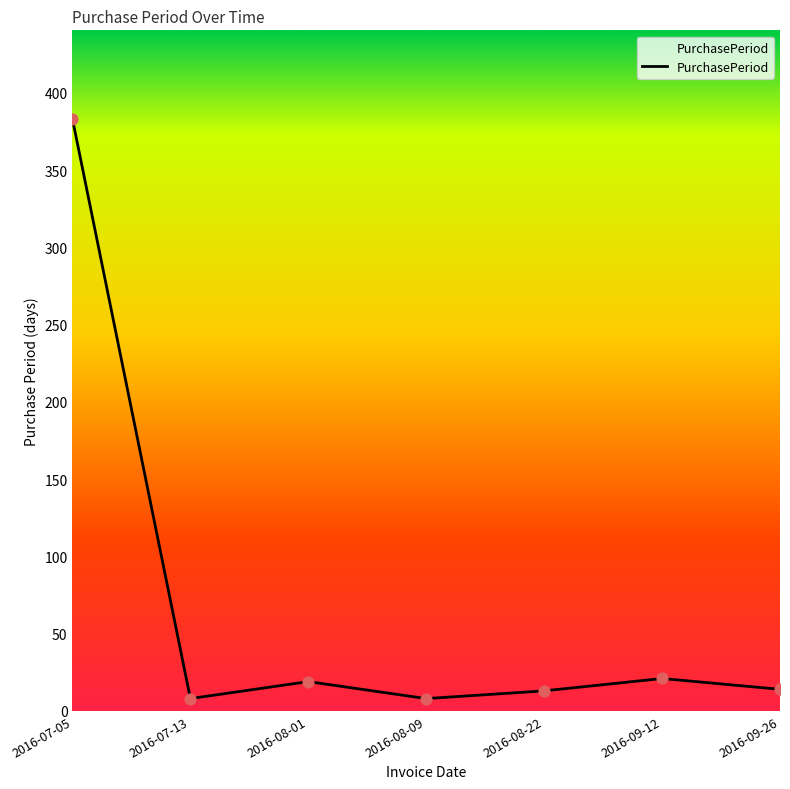

Between 2016-07-13 and 2016-08-22, which is larger?

2016-08-22